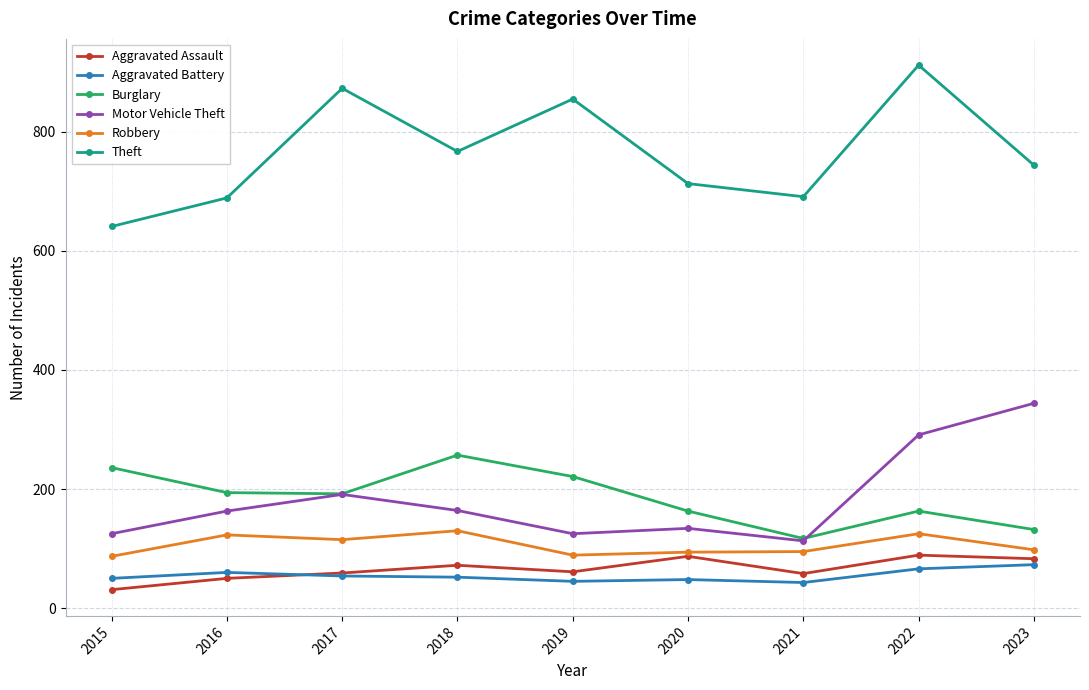

Where is the first local maximum for Robbery?

2016